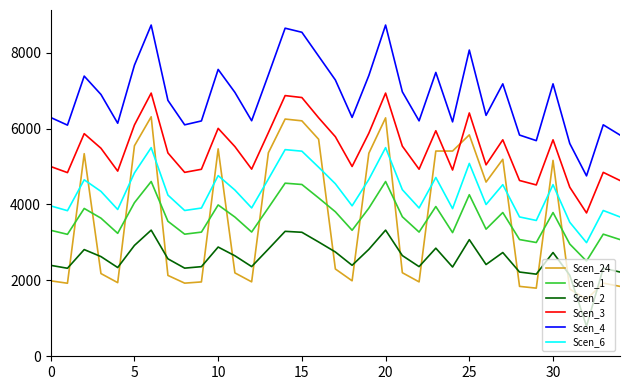

How many values in the Scen_2 series exceed 2627?

18